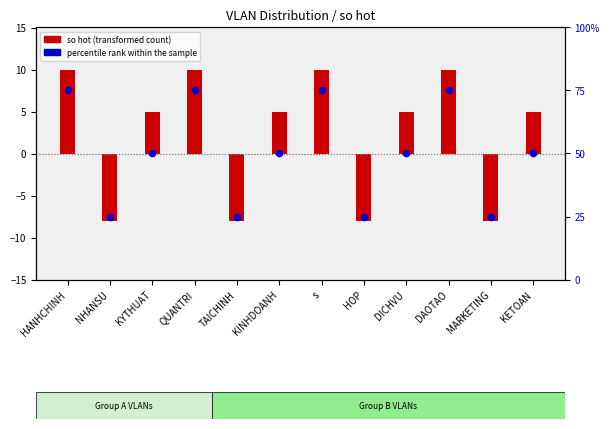

What is the total value across all series at TAICHINH?

17